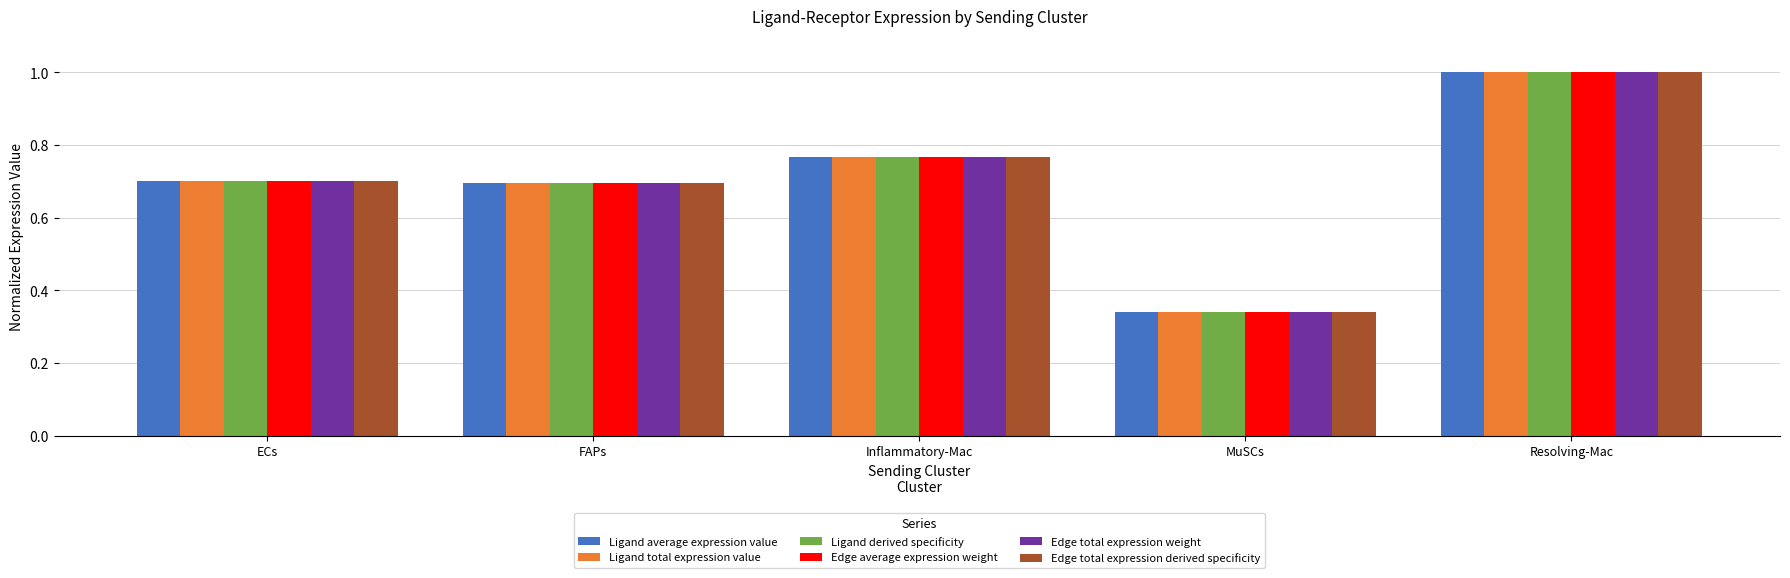

What is the sum of the Edge average expression weight values at FAPs and Inflammatory-Mac?

1.5